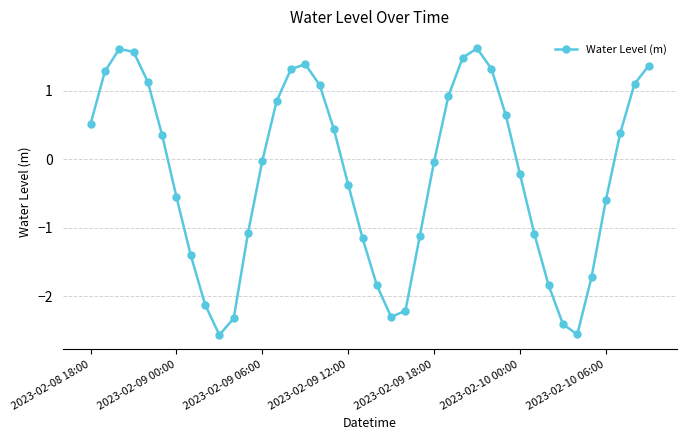

What is the value of the 5th point from the left?

1.1